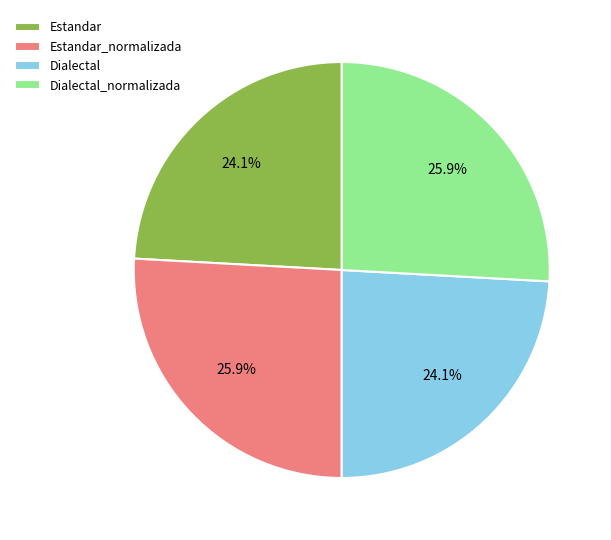

Count the number of slices in the pie.

4